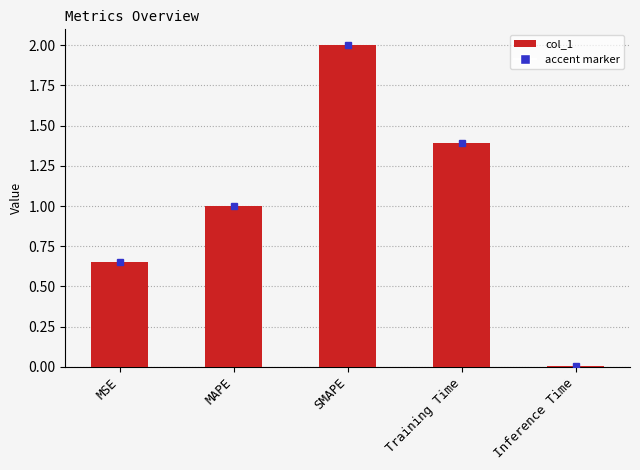

Are the bars horizontal?

No